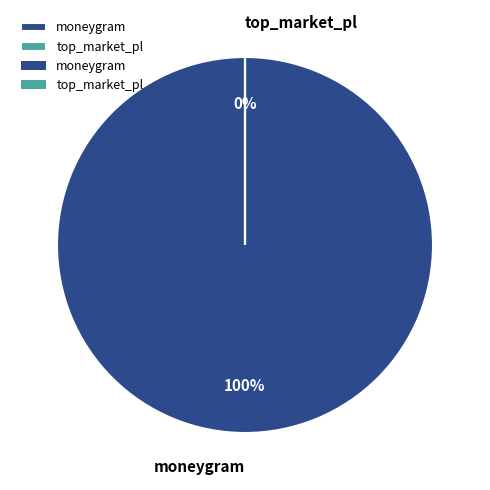

What is the largest slice in the pie chart?

moneygram